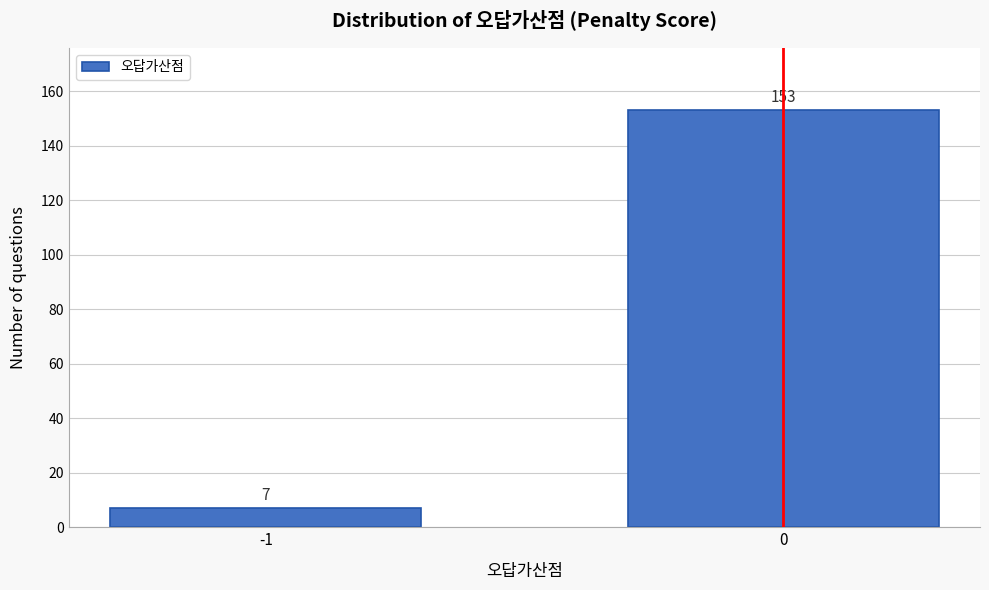

Reading right to left, what are all the values shown in this chart?

0=153	-1=7